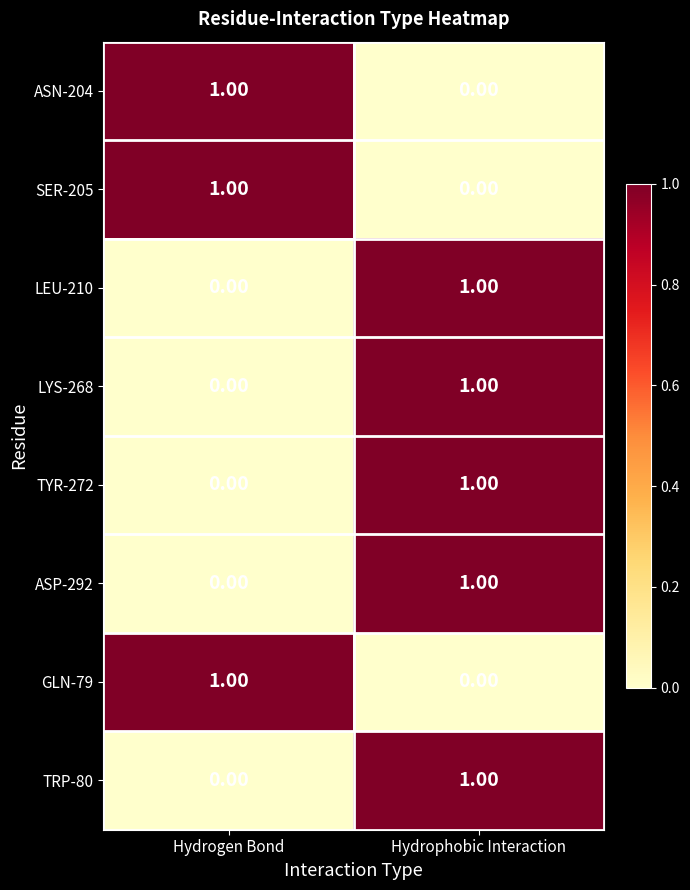

At which label is LEU-210 closest to 0?

Hydrogen Bond